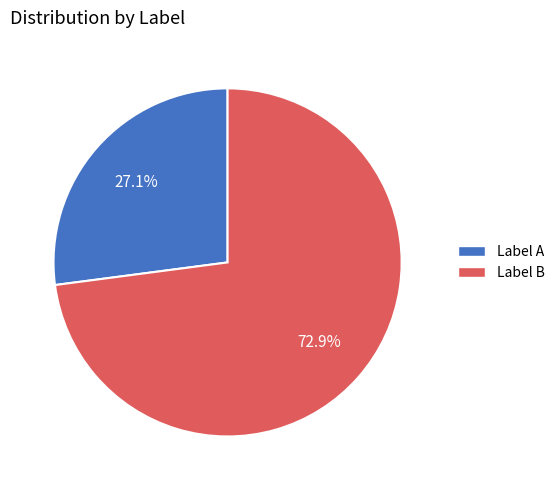

Count the number of slices in the pie.

2